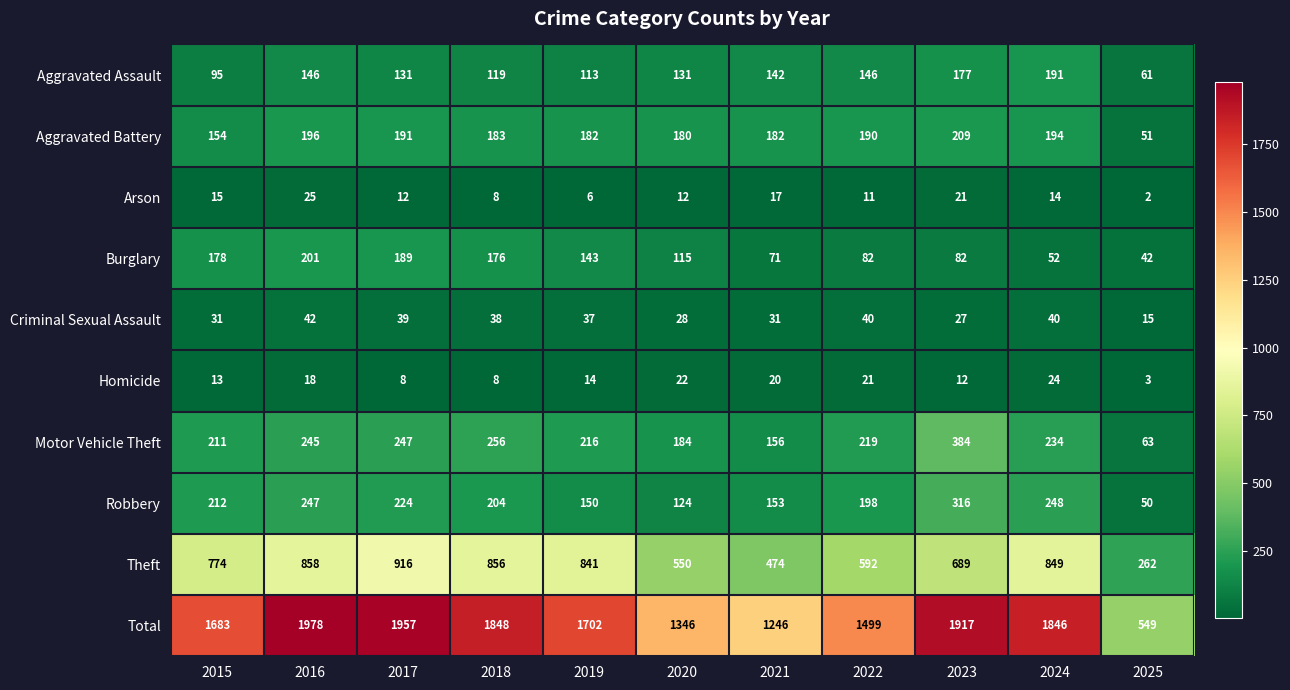

Rank the series by their maximum value, from lowest to highest.

Homicide, Arson, Criminal Sexual Assault, Aggravated Assault, Burglary, Aggravated Battery, Robbery, Motor Vehicle Theft, Theft, Total